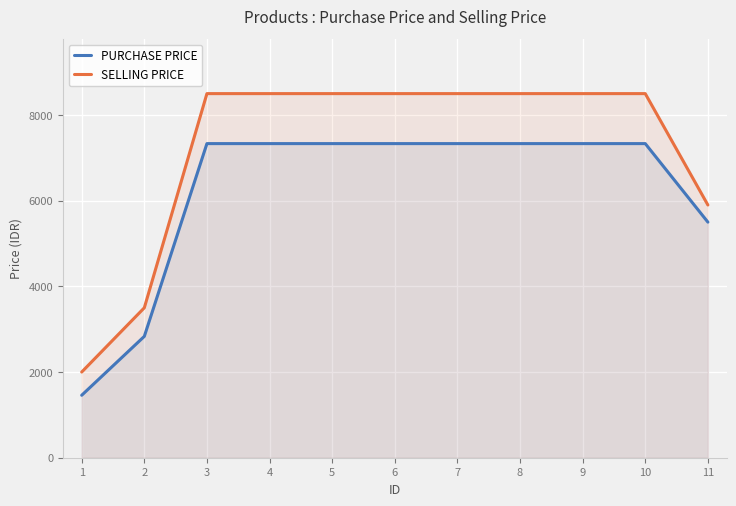

The value of SELLING PRICE at 7 is 1961. True or false?

False